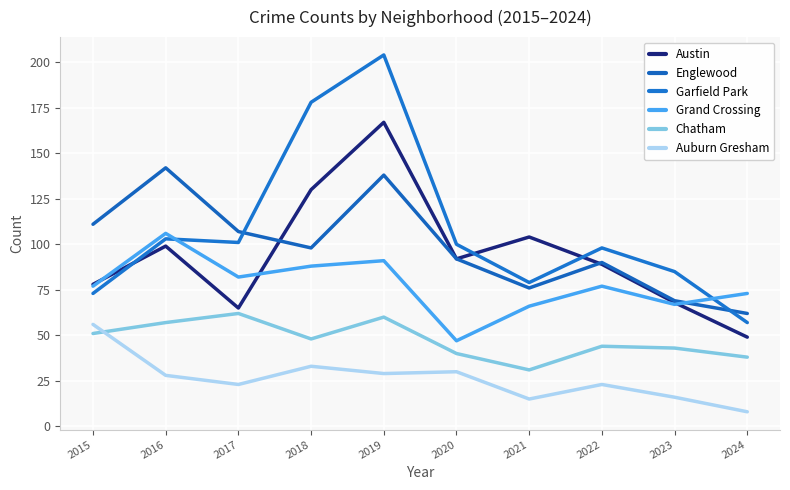

What is the value of the Chatham point at the 4th from the left?

48